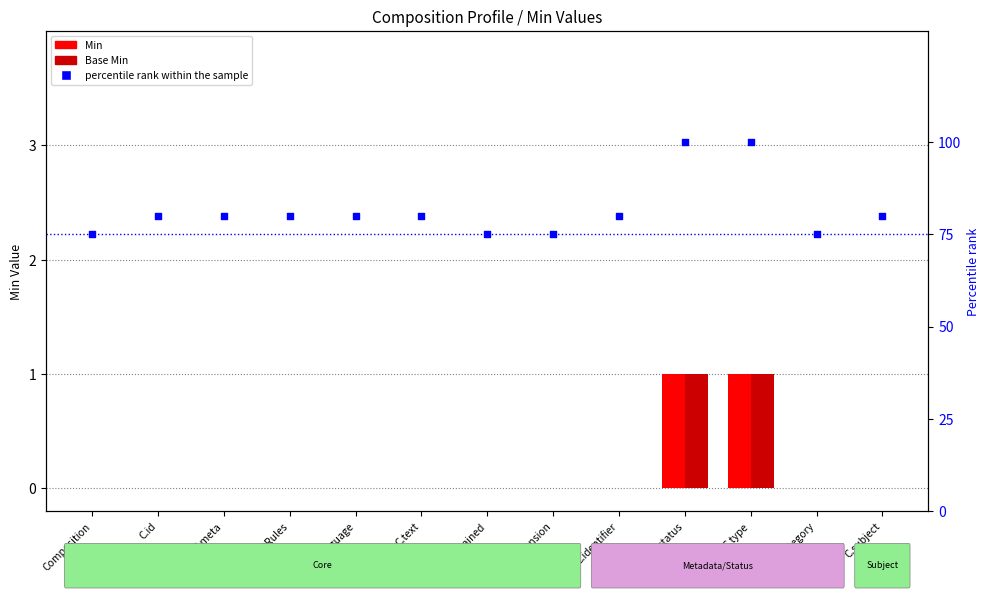

Which series has the largest total across all categories?

percentile rank within the sample